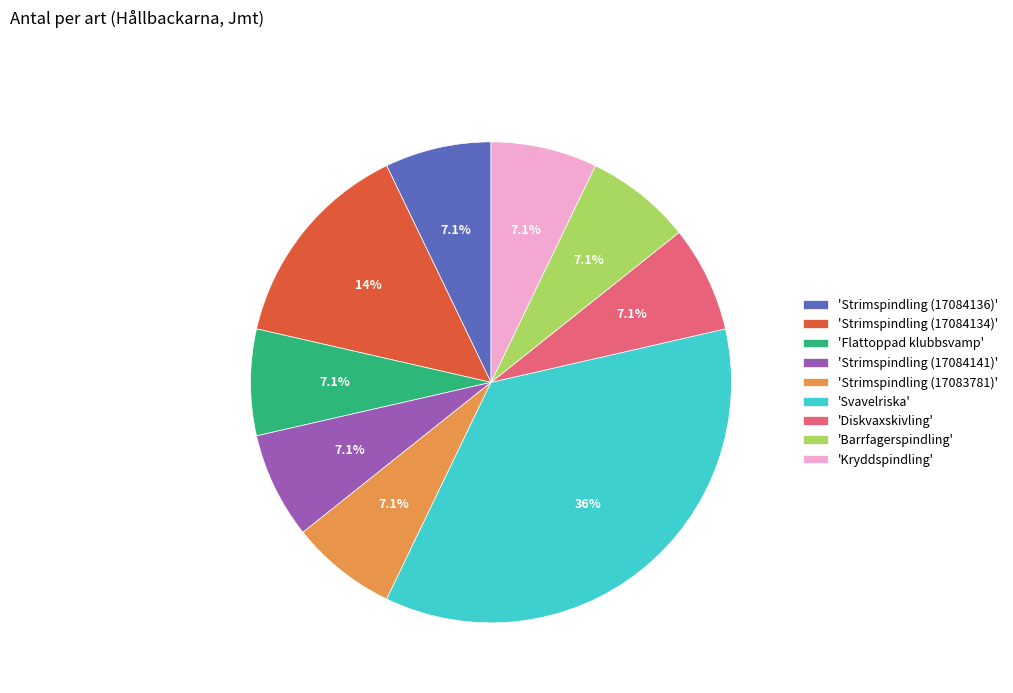

Does 'Diskvaxskivling' account for over 50% of the chart?

No